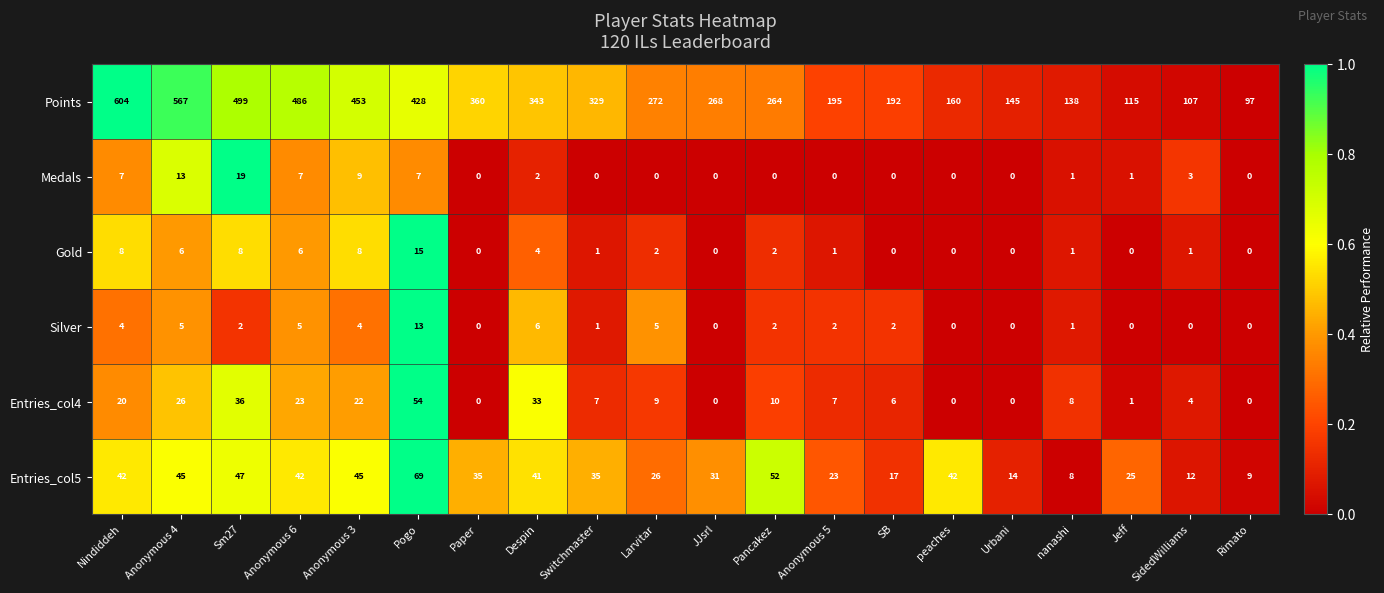

What is the difference between the Entries_col4 values at Switchmaster and Paper?

7